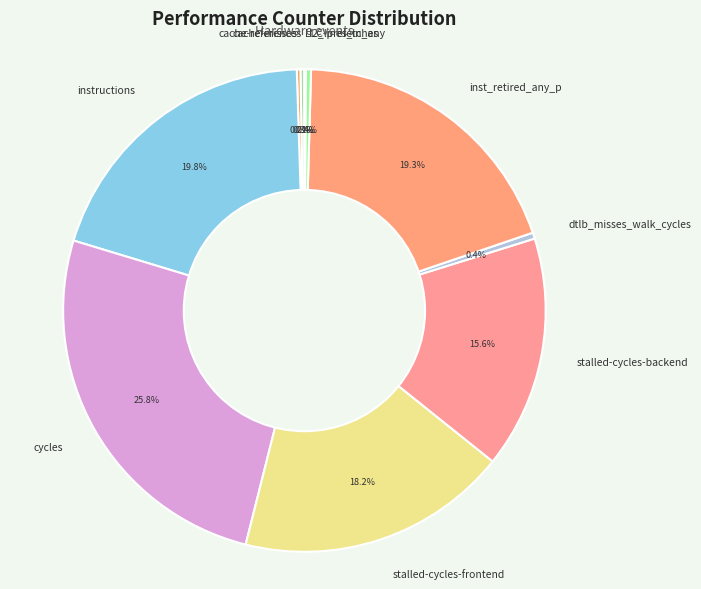

Is it true that instructions is 14% of the pie?

False